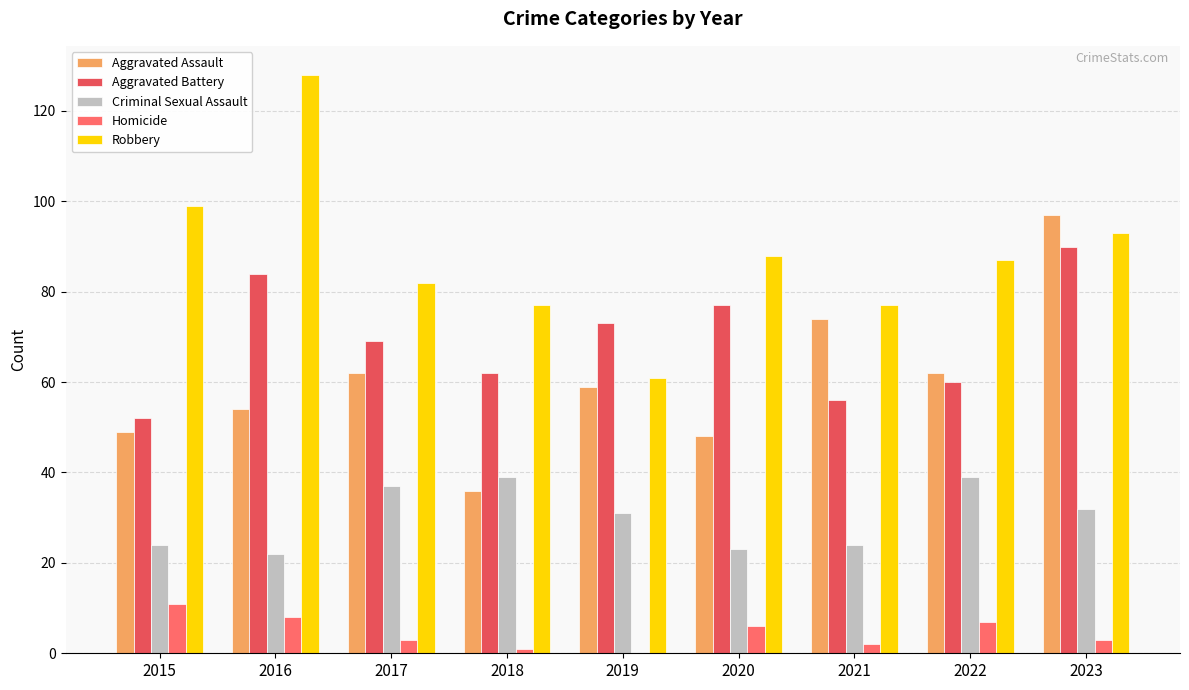

What is the value of the Homicide bar at the 2nd from the left?

8